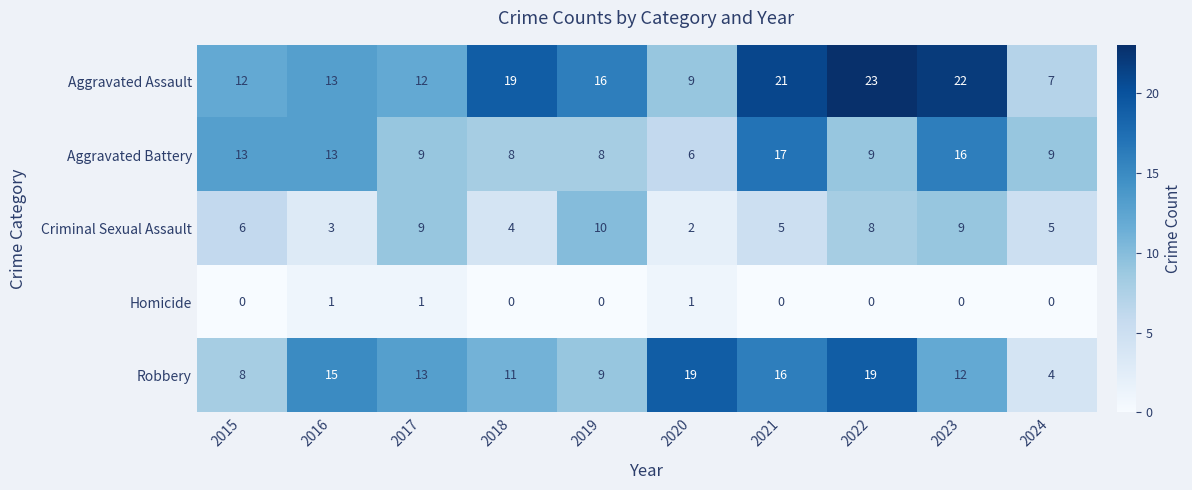

Rank the series by their maximum value, from lowest to highest.

Homicide, Criminal Sexual Assault, Aggravated Battery, Robbery, Aggravated Assault